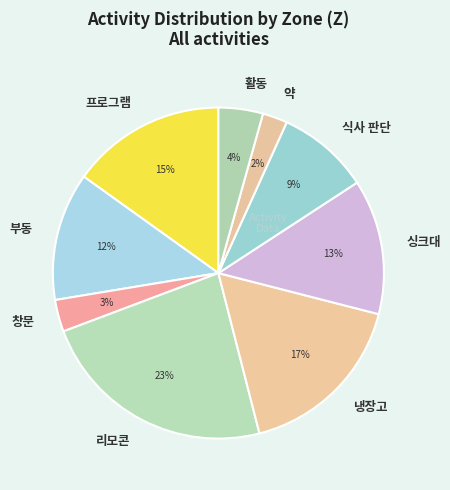

Which slice is the smallest?

약